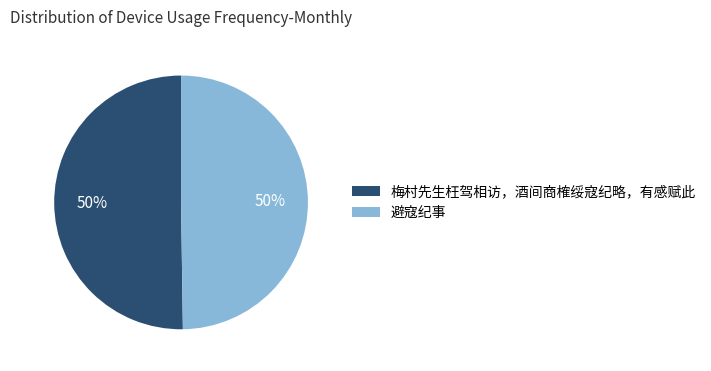

To the nearest percent, what percentage of the pie is 梅村先生枉驾相访，酒间商榷绥寇纪略，有感赋此?

50%